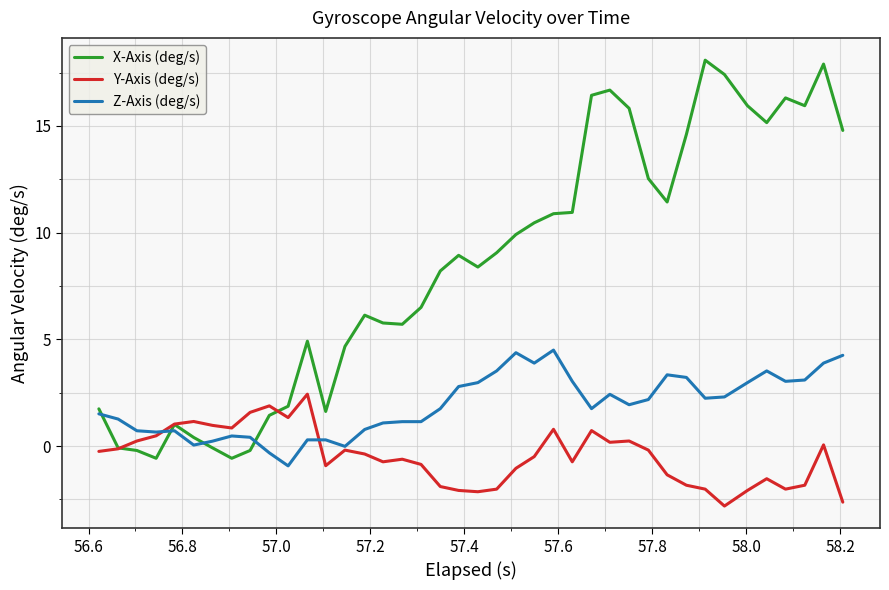

What is the greatest value displayed?

18.1